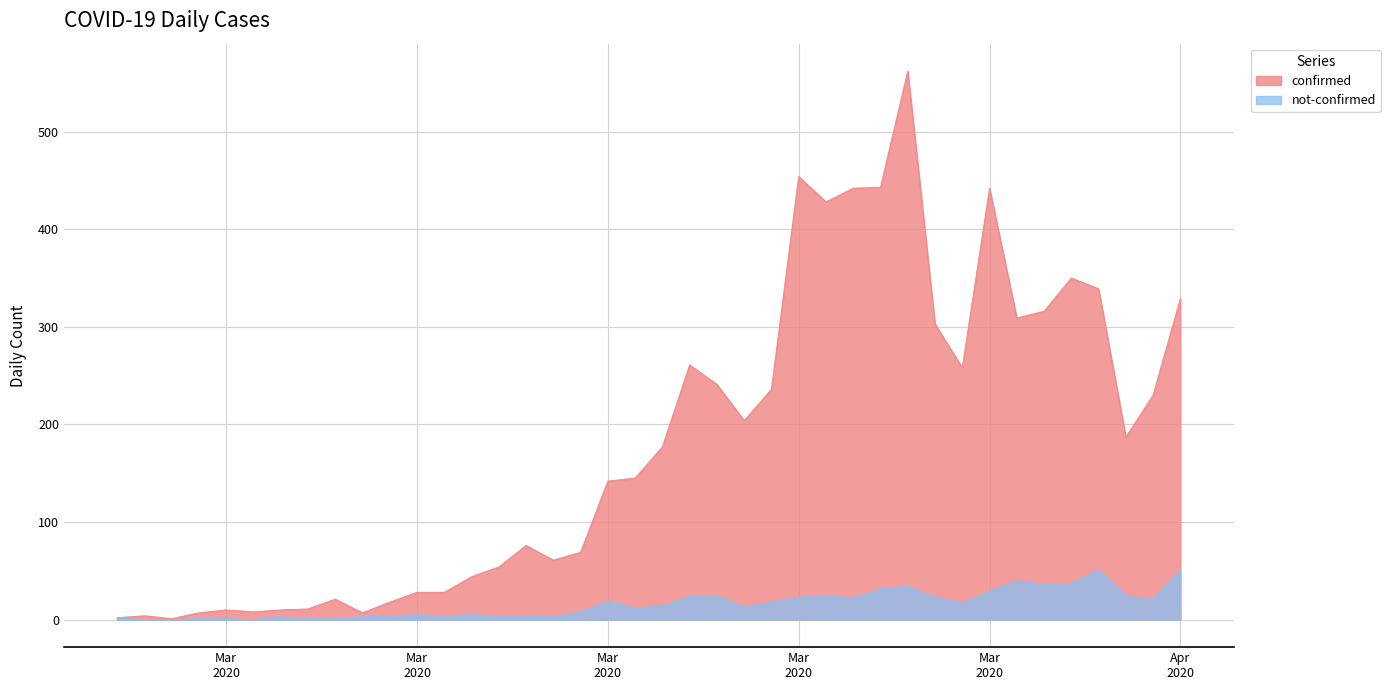

Where does the not-confirmed series first go above 14?

Mar 2020